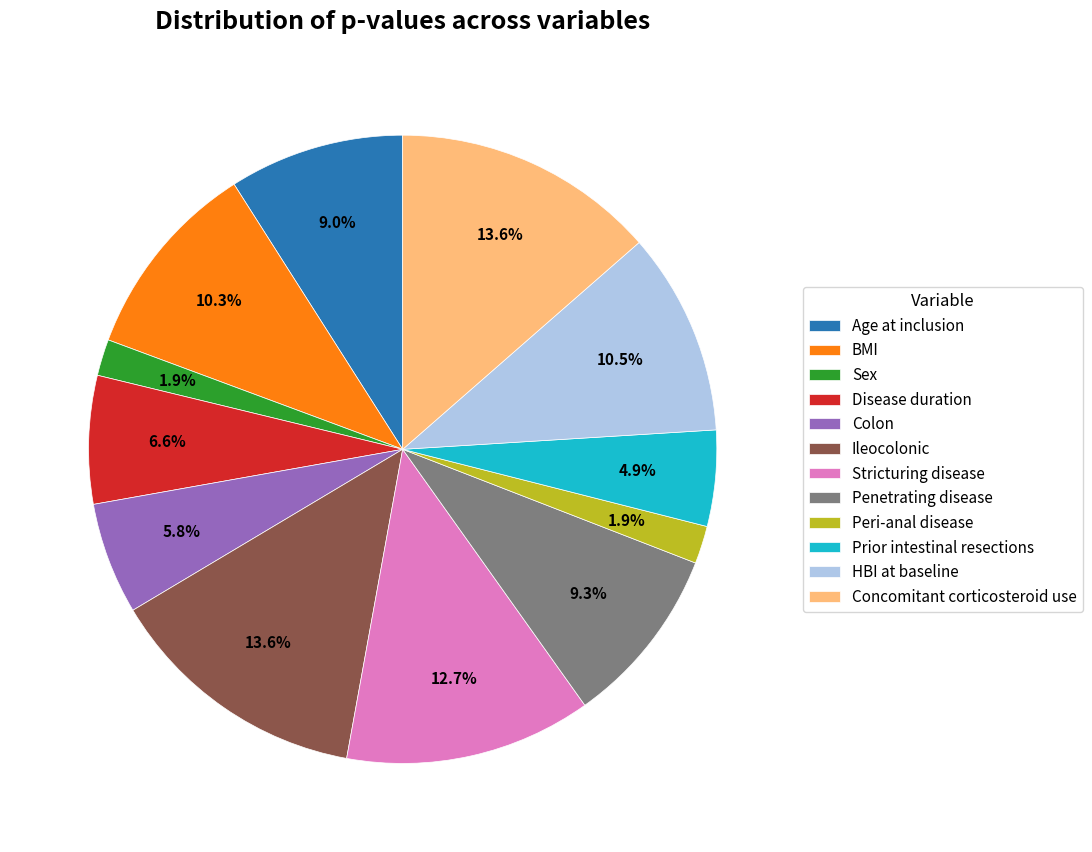

Is there a majority slice in this chart?

No